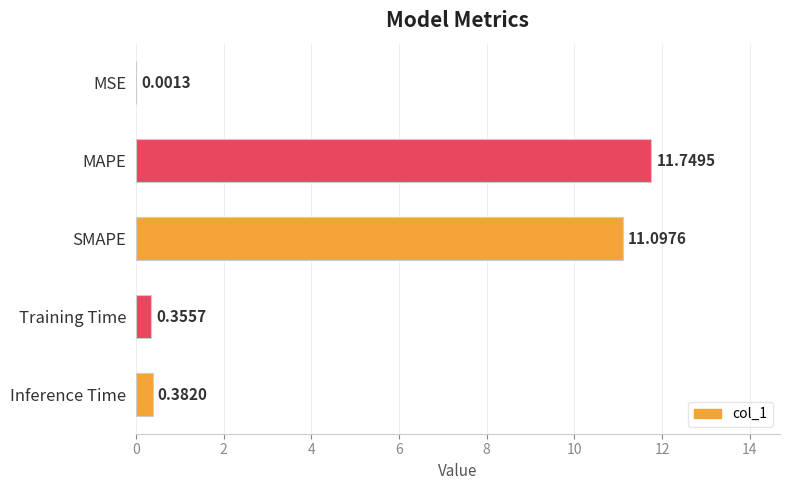

At which label is the value closest to 5?

Inference Time